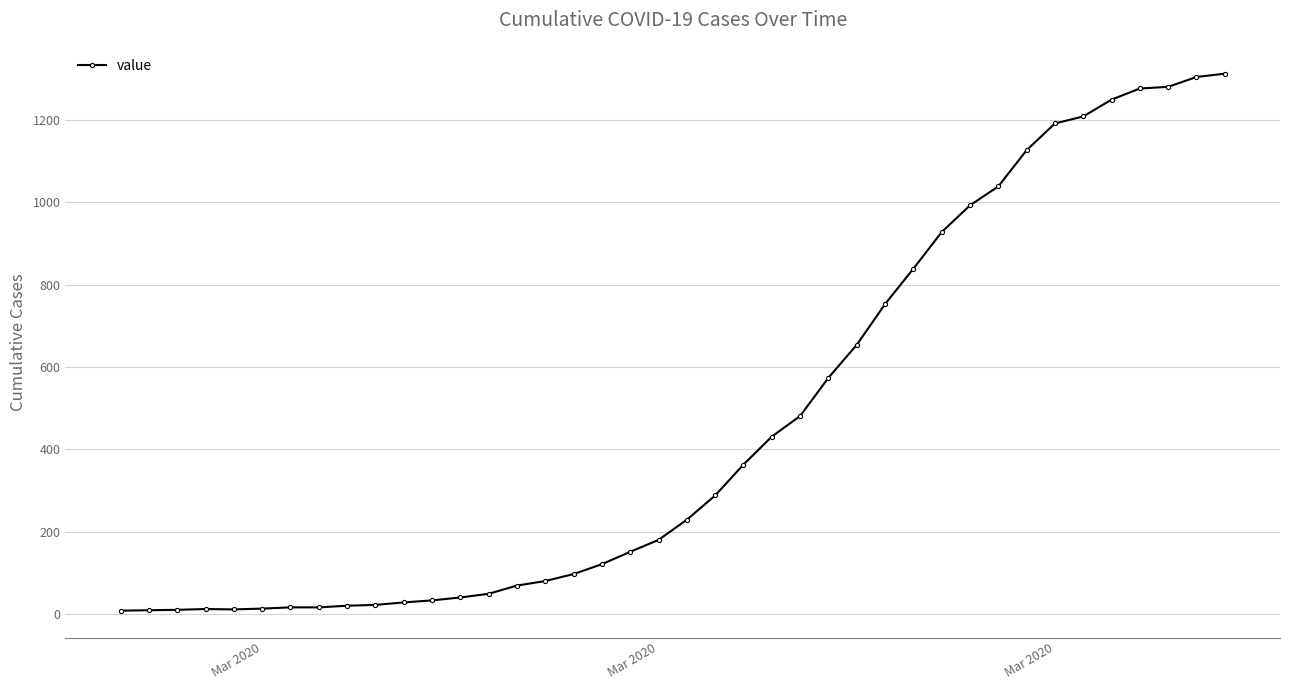

What is the maximum value shown in the chart?

1313